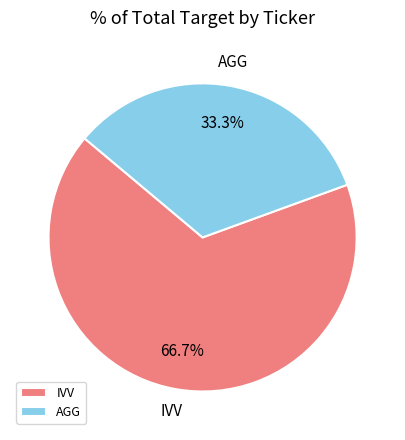

Rank the categories by value from lowest to highest.

AGG, IVV